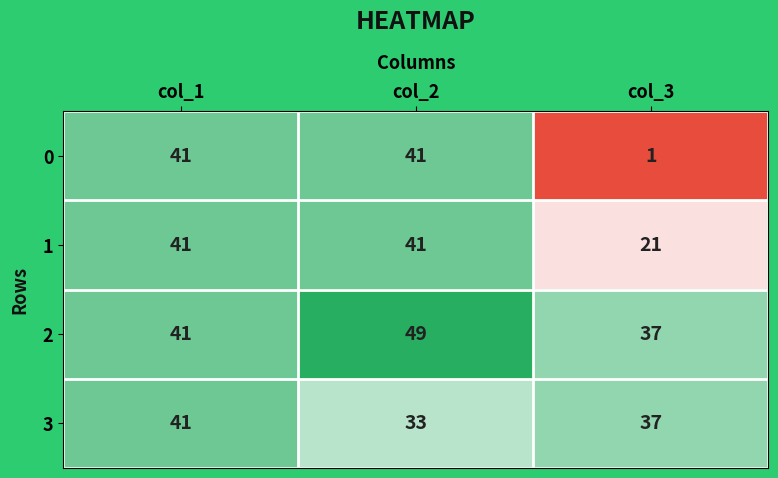

Reading right to left, extract all data points from this chart.

0: 1	41	41
1: 21	41	41
2: 37	49	41
3: 37	33	41